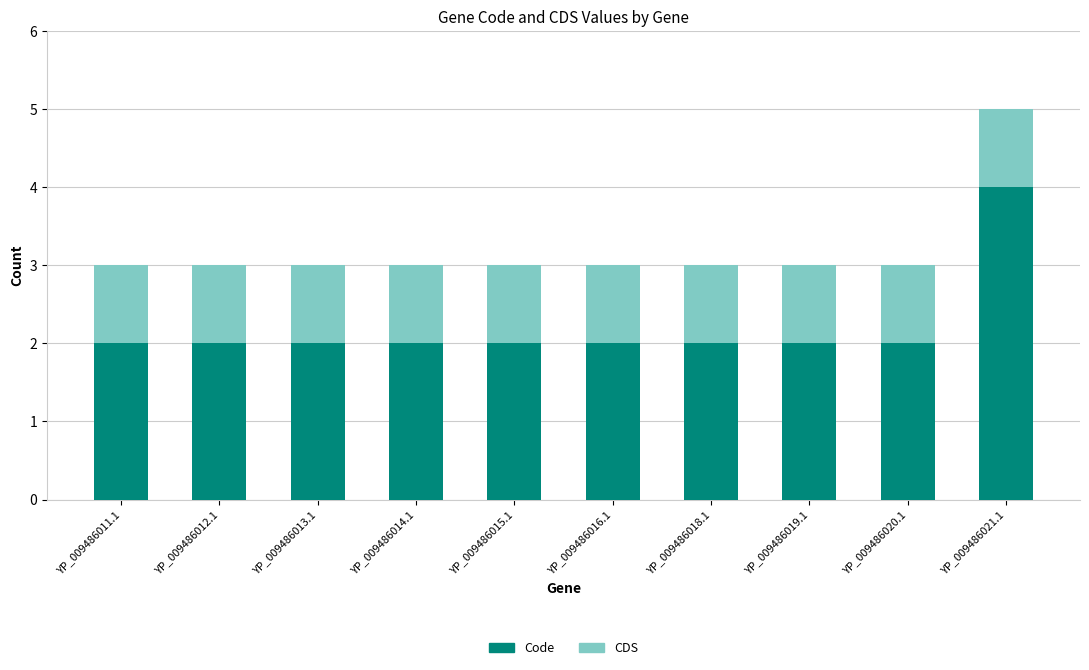

Reading left to right, list the values for the Code series.

YP_009486011.1=2	YP_009486012.1=2	YP_009486013.1=2	YP_009486014.1=2	YP_009486015.1=2	YP_009486016.1=2	YP_009486018.1=2	YP_009486019.1=2	YP_009486020.1=2	YP_009486021.1=4